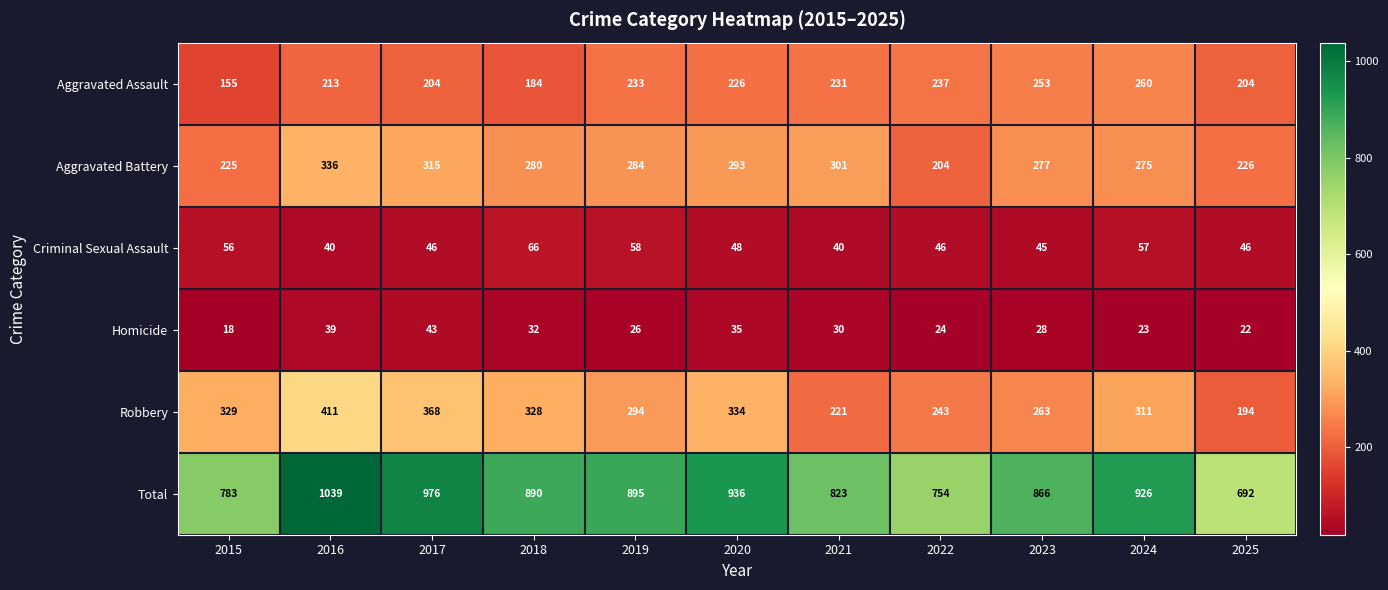

Rank the series by their maximum value, from highest to lowest.

Total, Robbery, Aggravated Battery, Aggravated Assault, Criminal Sexual Assault, Homicide